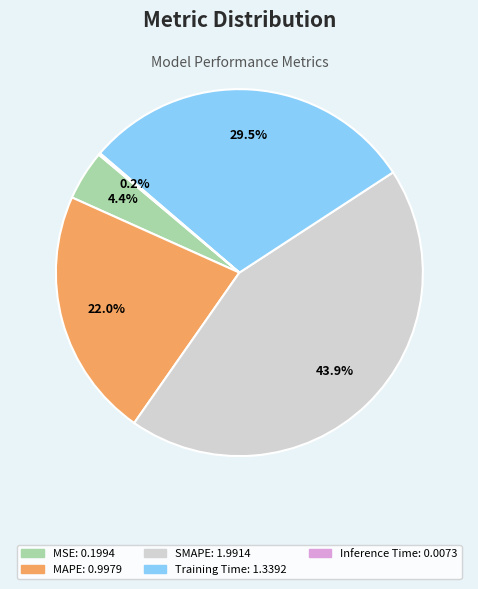

To the nearest percent, what is the difference between the largest and smallest slice percentages?

44%